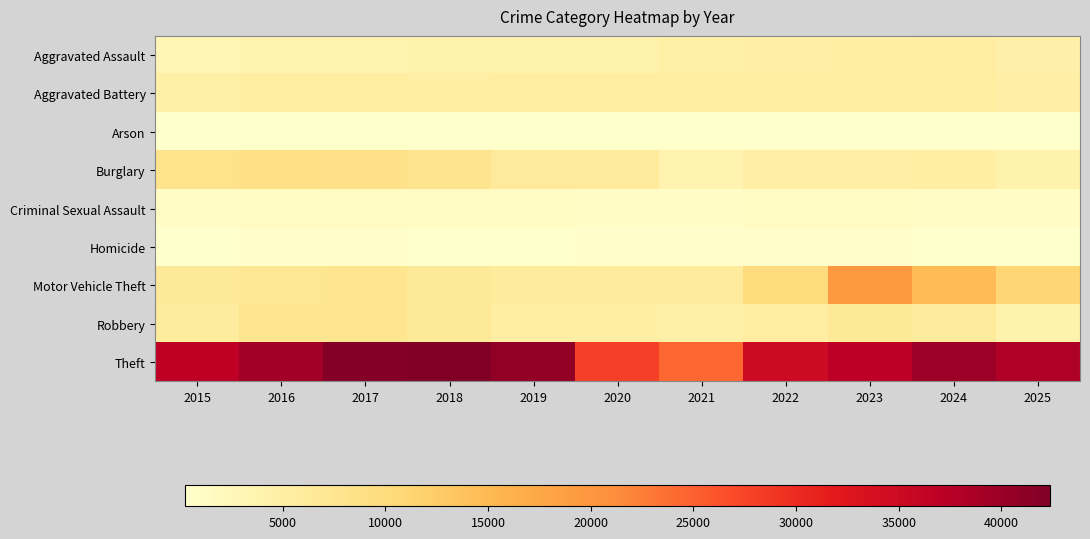

What is the total value across all series at 2023?

80310